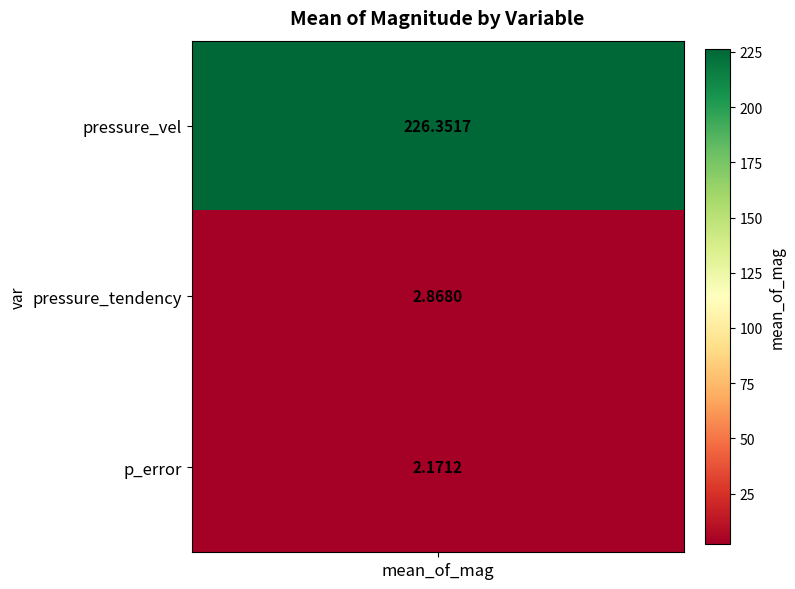

True or false: the data shows 65.9 at pressure_vel.

False